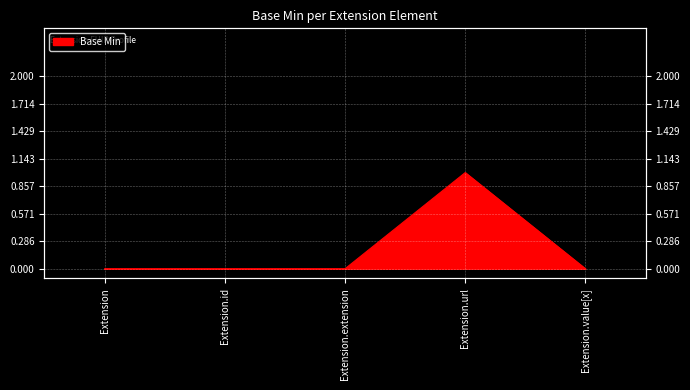

Which category has the highest value across all series?

Extension.url